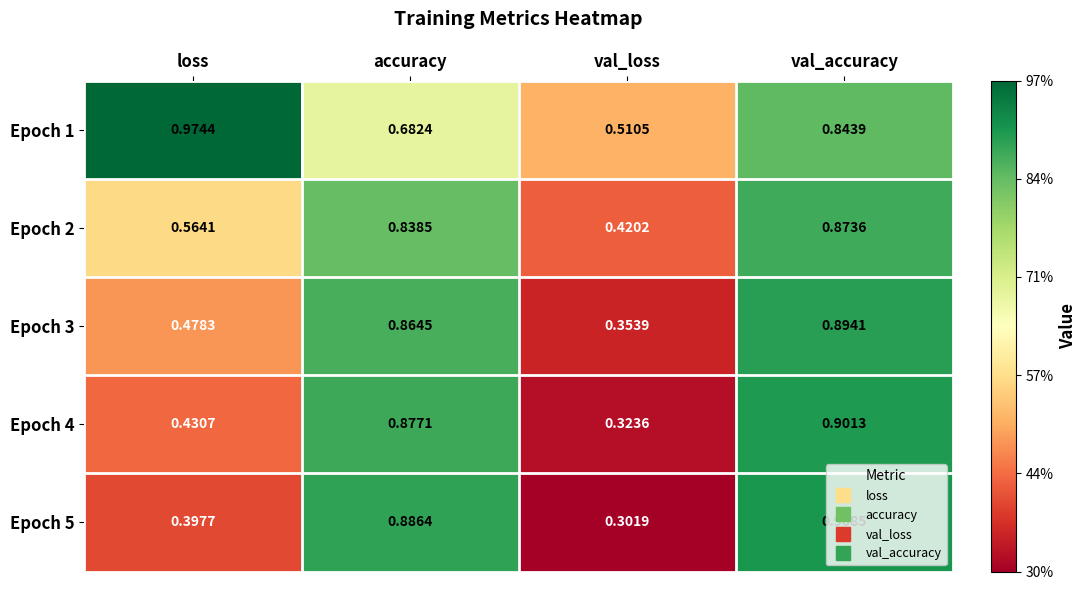

At which label is Epoch 4 closest to 0?

val_loss